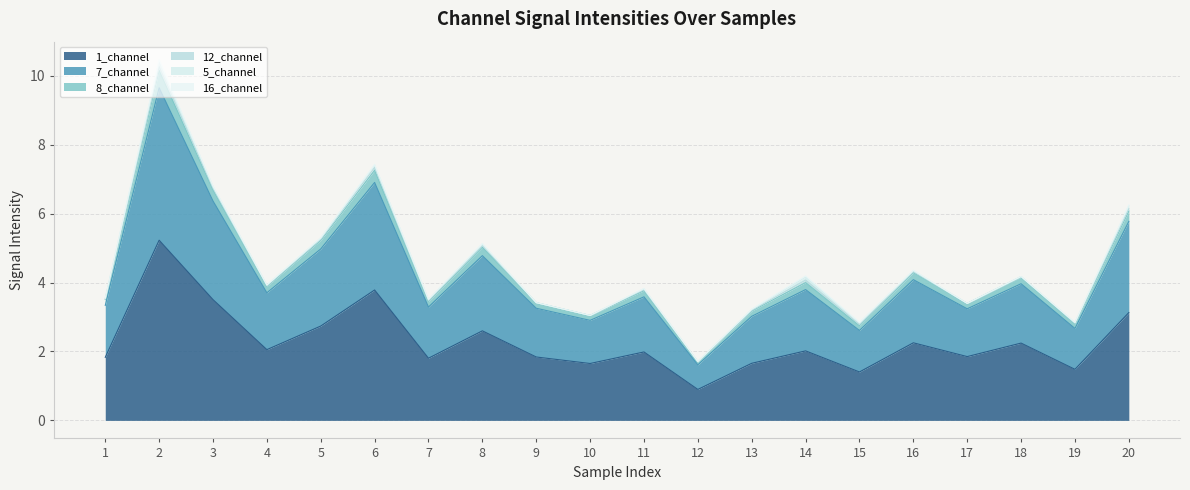

True or false: 1_channel has a value of 1.4 at 15.

True